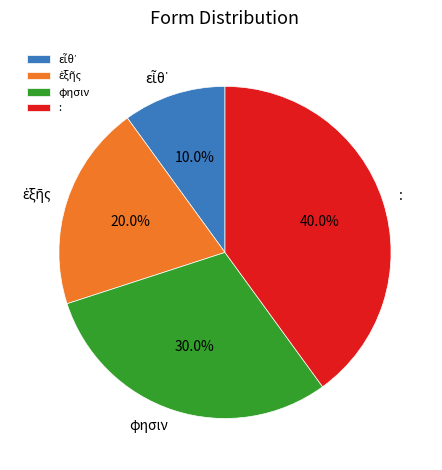

How many segments does this pie chart have?

4